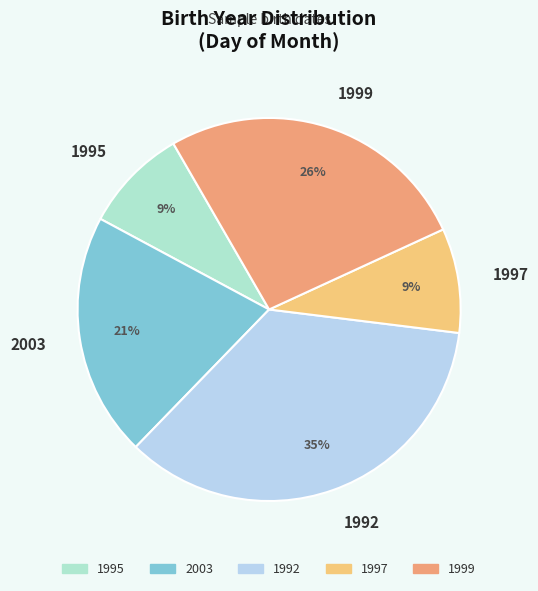

What is the largest slice in the pie chart?

1992